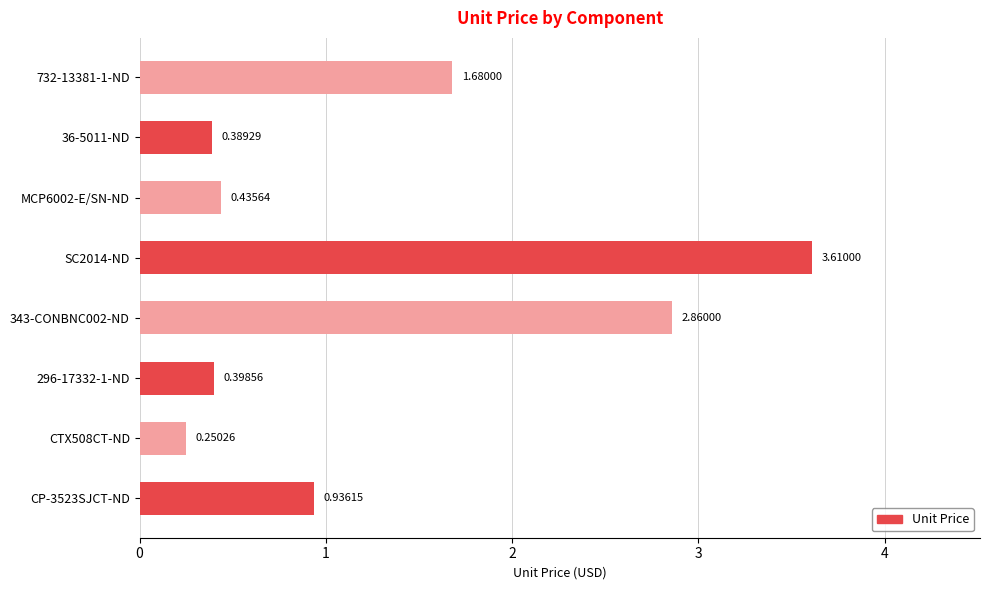

What is the sum of all values?

10.6